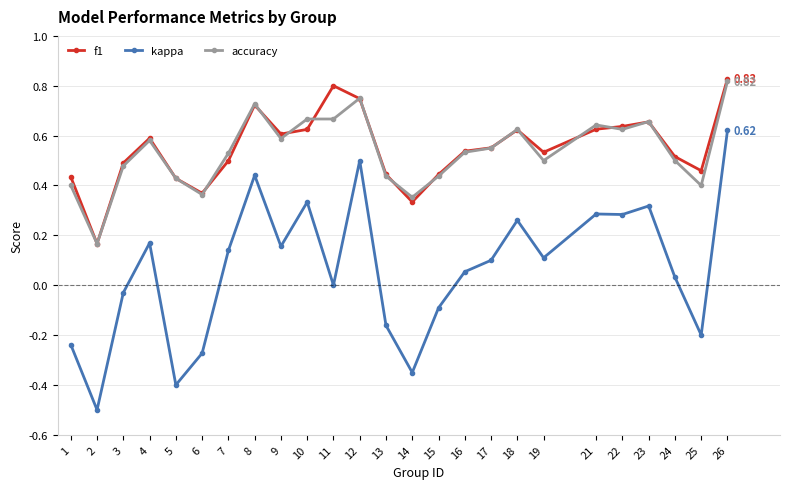

What are all the series names shown in the legend?

f1, kappa, accuracy